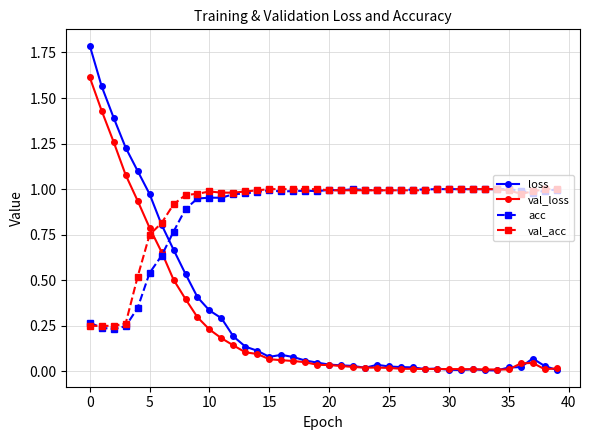

How many distinct data groups are displayed?

4